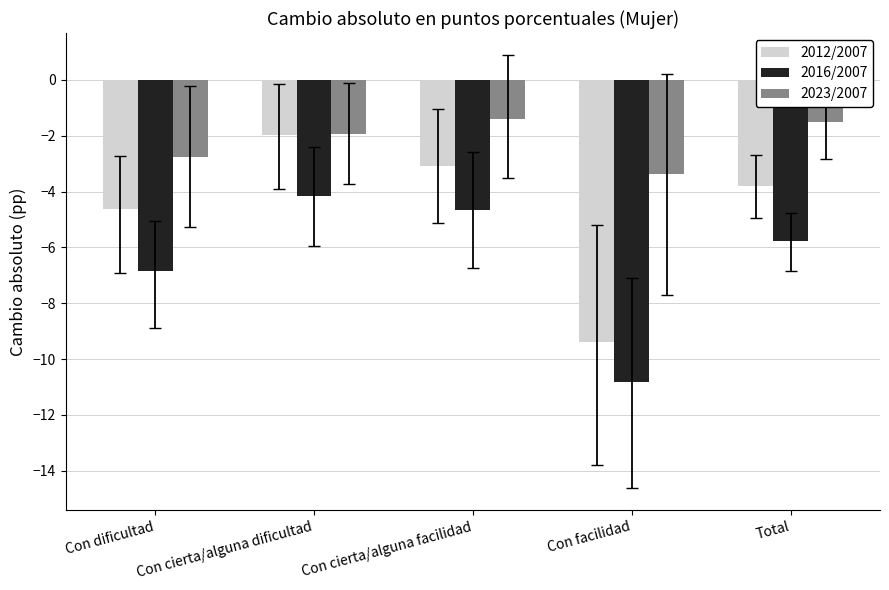

What is the sum of all 2012/2007 values?

-22.9